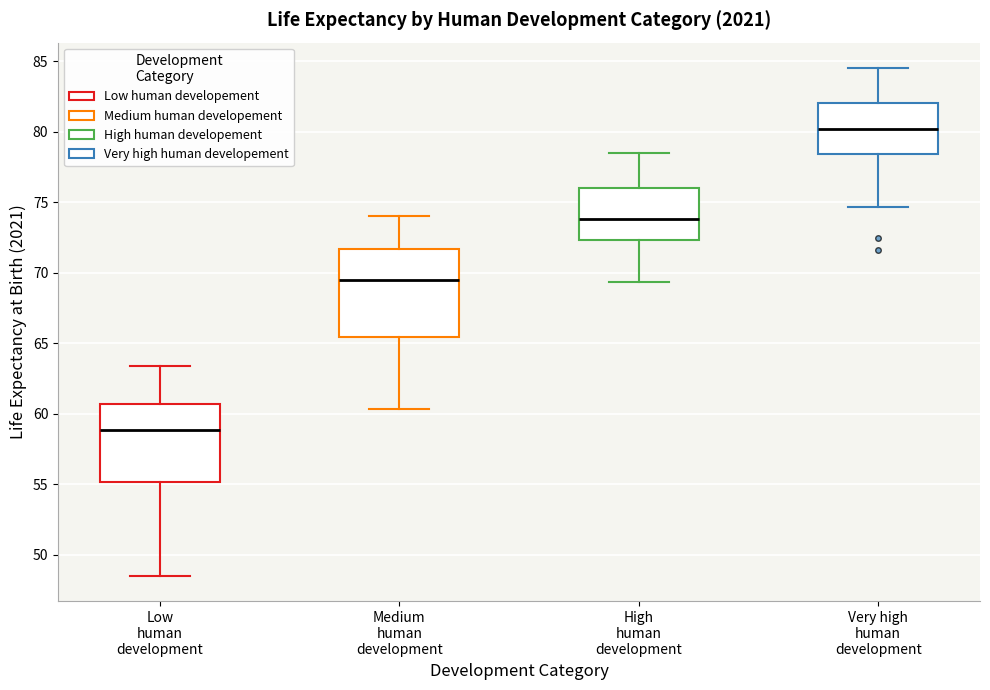

Which box is the tallest, from its lower edge to its upper edge?

Medium human development